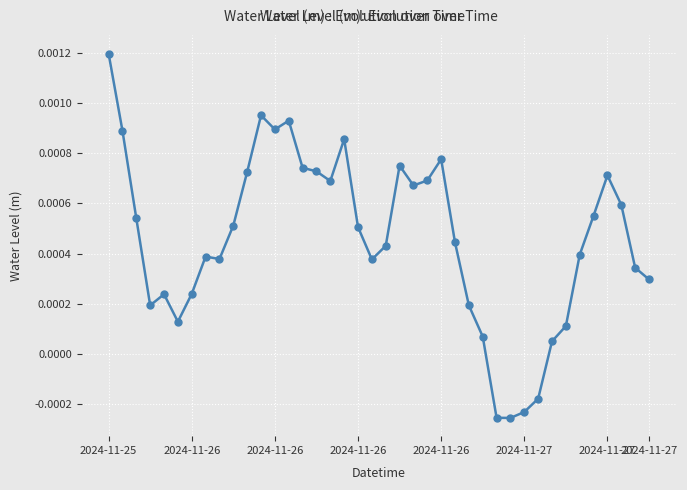

True or false: the data has more than 0 interior local peaks.

True